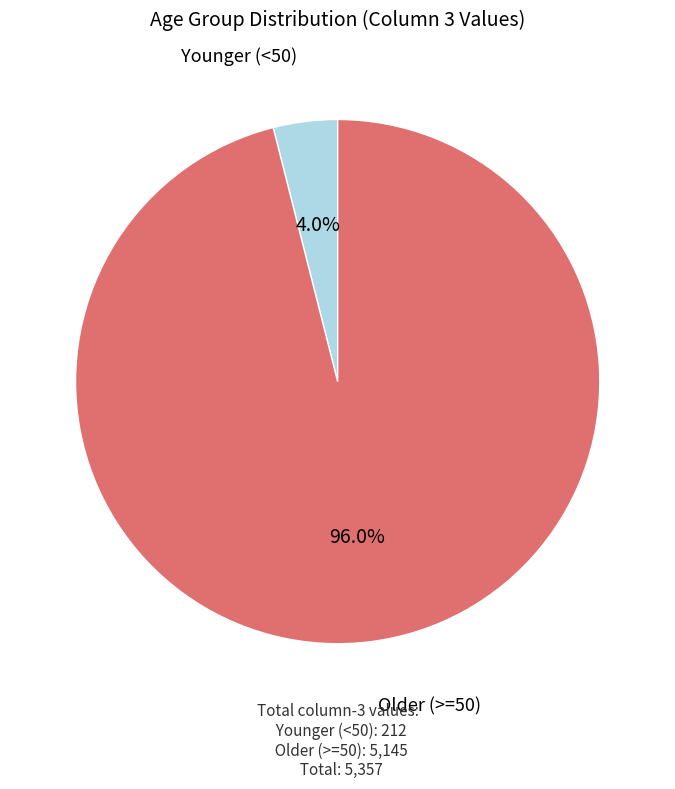

Between Younger (<50) and Older (>=50), which is larger?

Older (>=50)